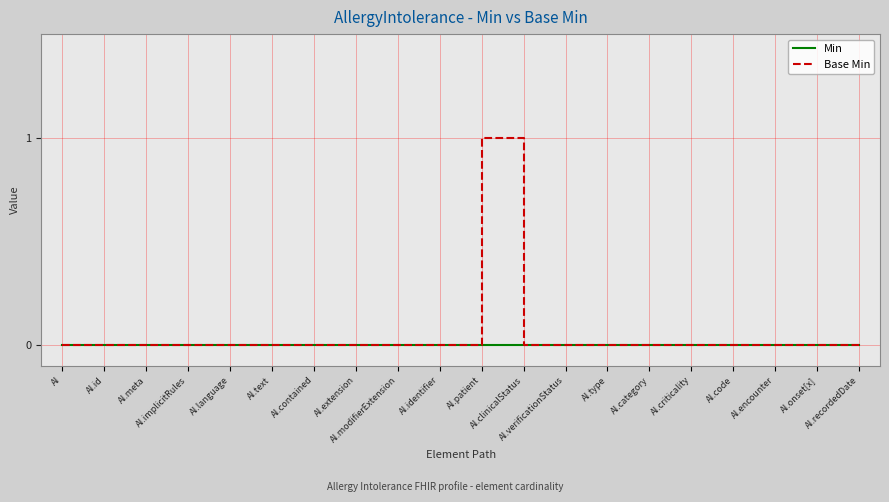

Reading left to right, what are all the values shown in this chart?

Min: 0	0	0	0	0	0	0	0	0	0	0	0	0	0	0	0	0	0	0	0
Base Min: 0	0	0	0	0	0	0	0	0	0	1	0	0	0	0	0	0	0	0	0